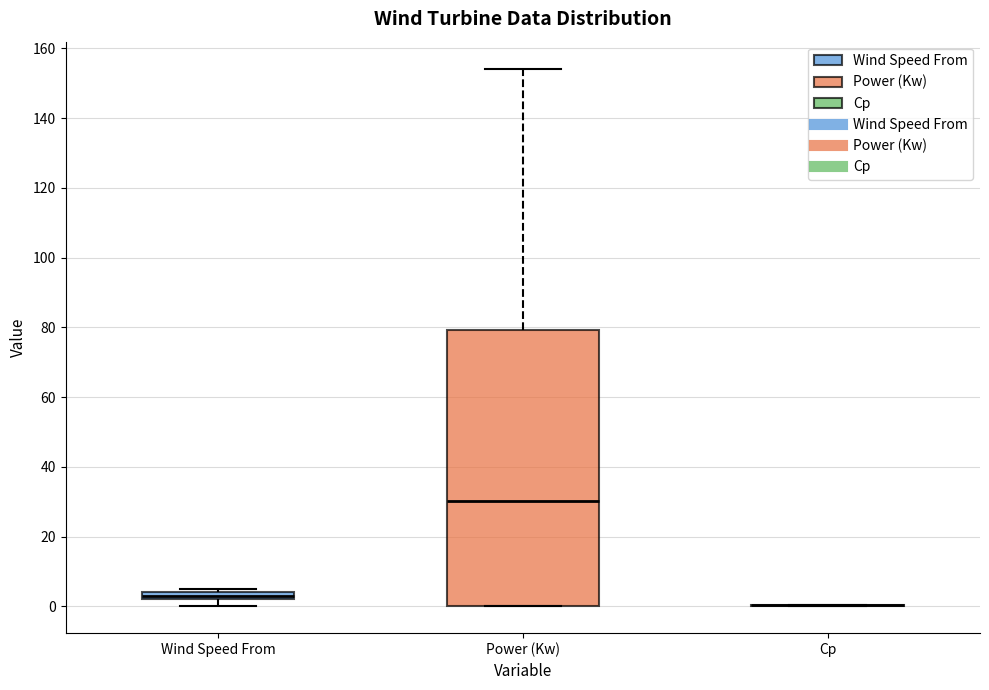

Which box is the tallest, from its lower edge to its upper edge?

Power (Kw)